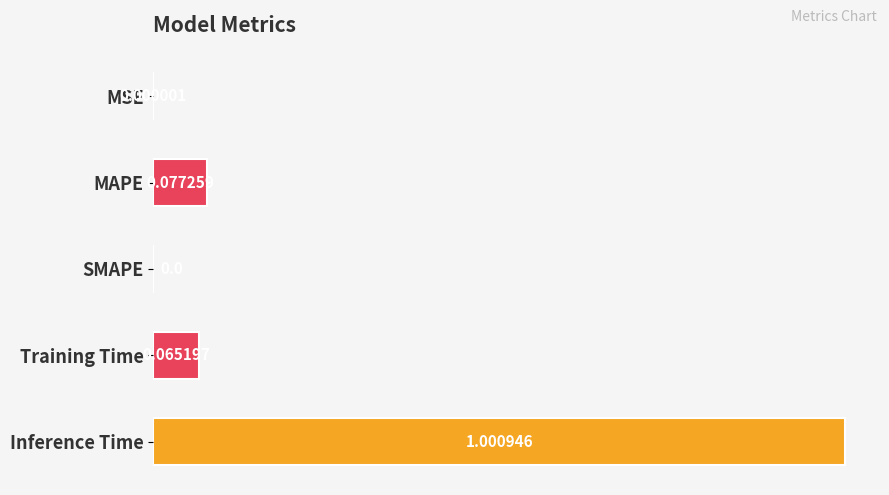

What is the average value?

0.2